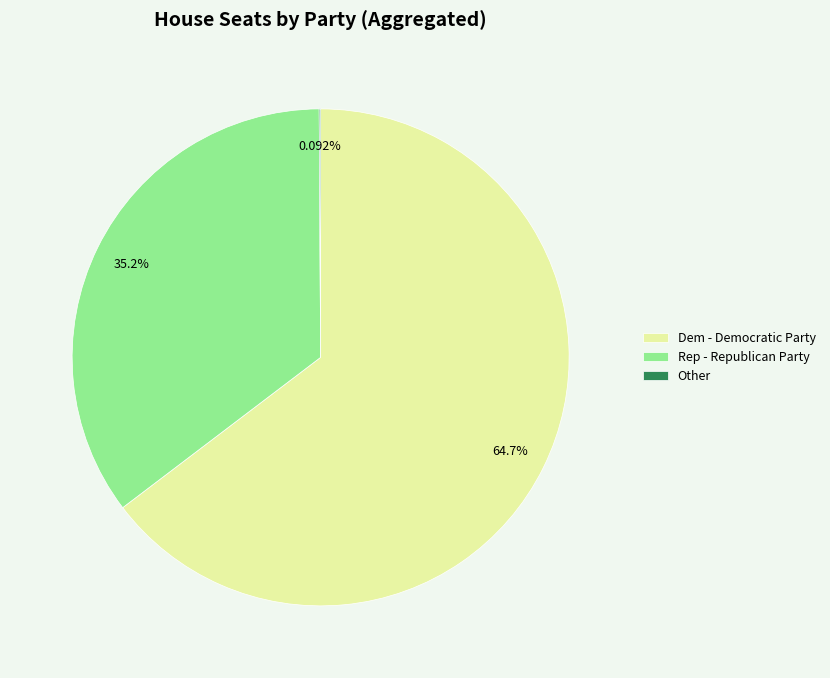

Does Dem - Democratic Party represent more than half of the total?

Yes